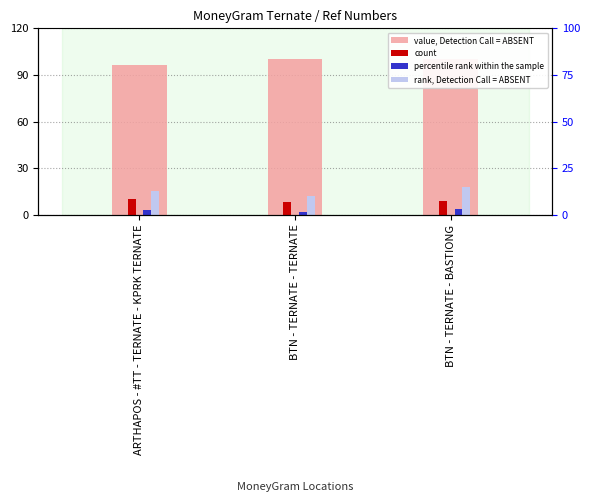

How many groups of bars are there?

3